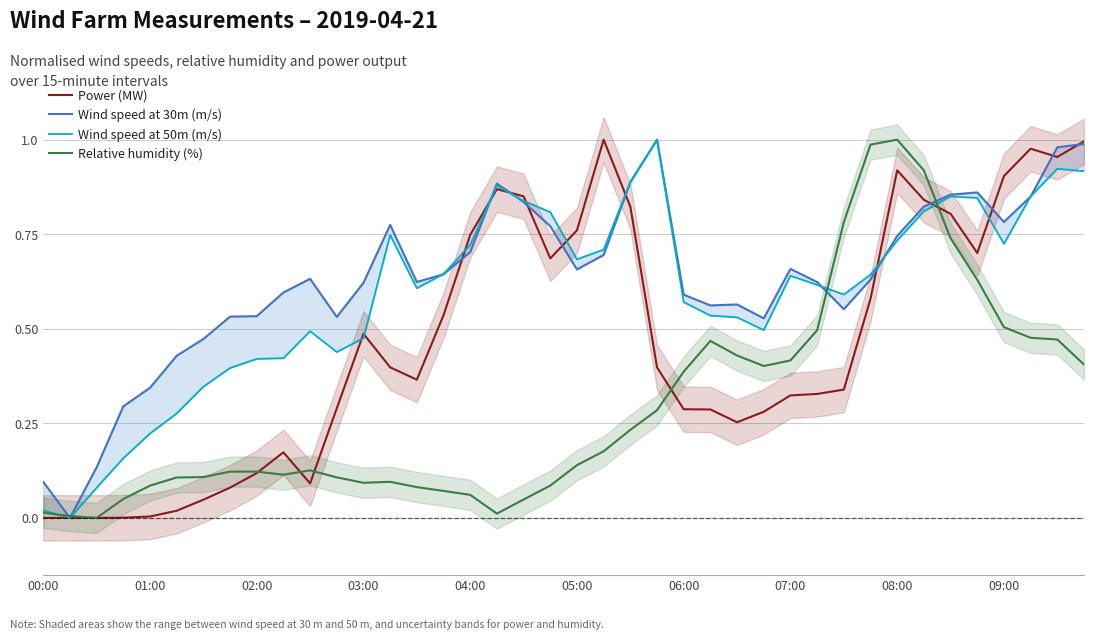

Which series has the largest range (max minus min)?

Power (MW)